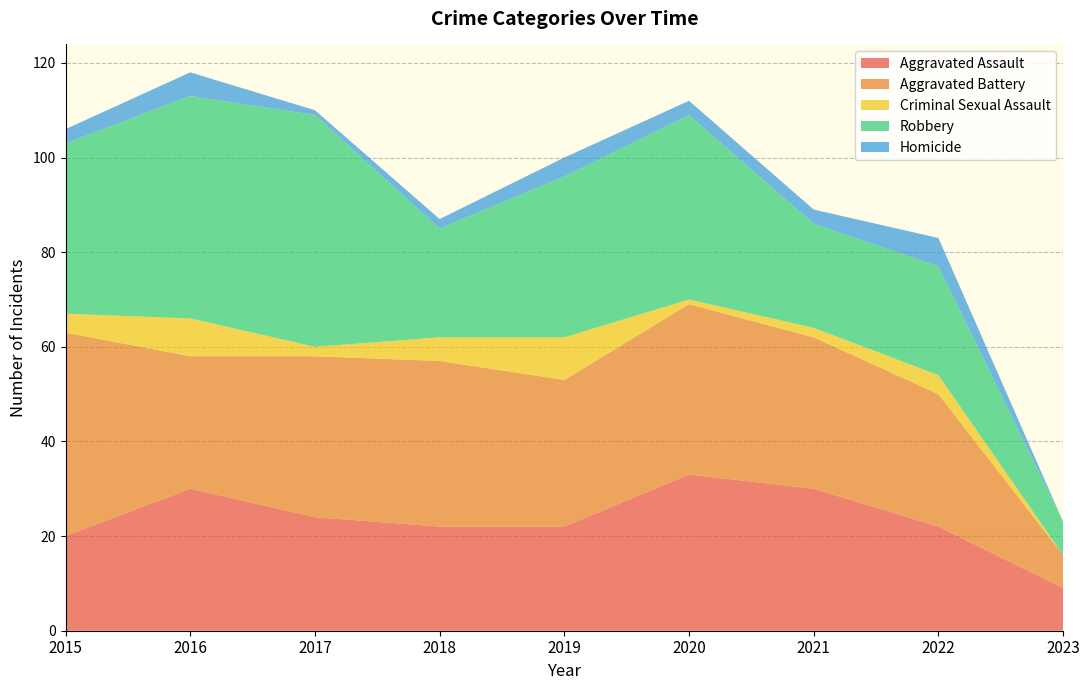

Reading left to right, extract all data points from this chart.

Aggravated Assault: 20	30	24	22	22	33	30	22	9
Aggravated Battery: 43	28	34	35	31	36	32	28	7
Criminal Sexual Assault: 4	8	2	5	9	1	2	4	0
Robbery: 36	47	49	23	34	39	22	23	7
Homicide: 3	5	1	2	4	3	3	6	0